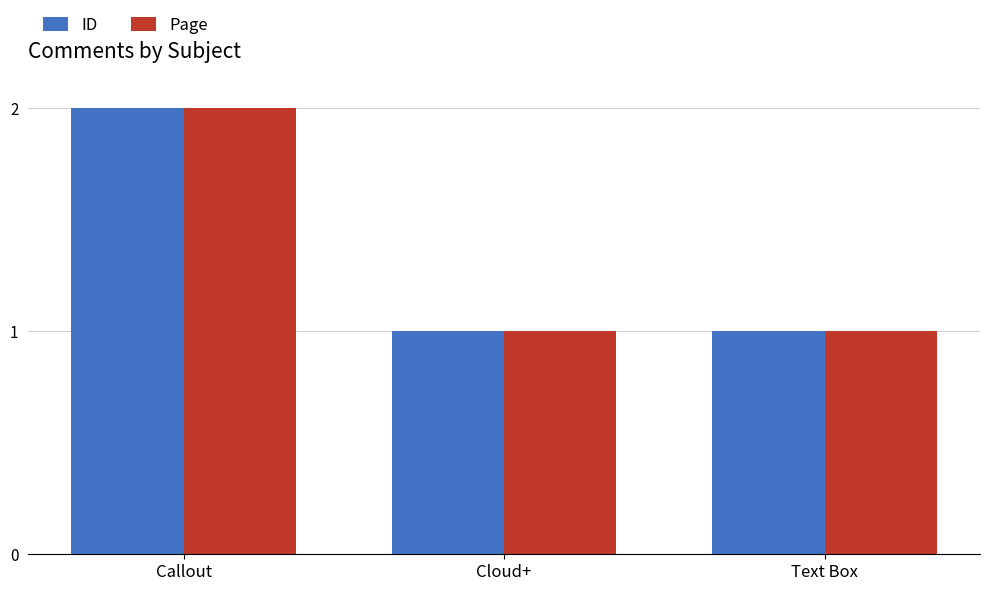

At which category is the sum across all series the highest?

Callout